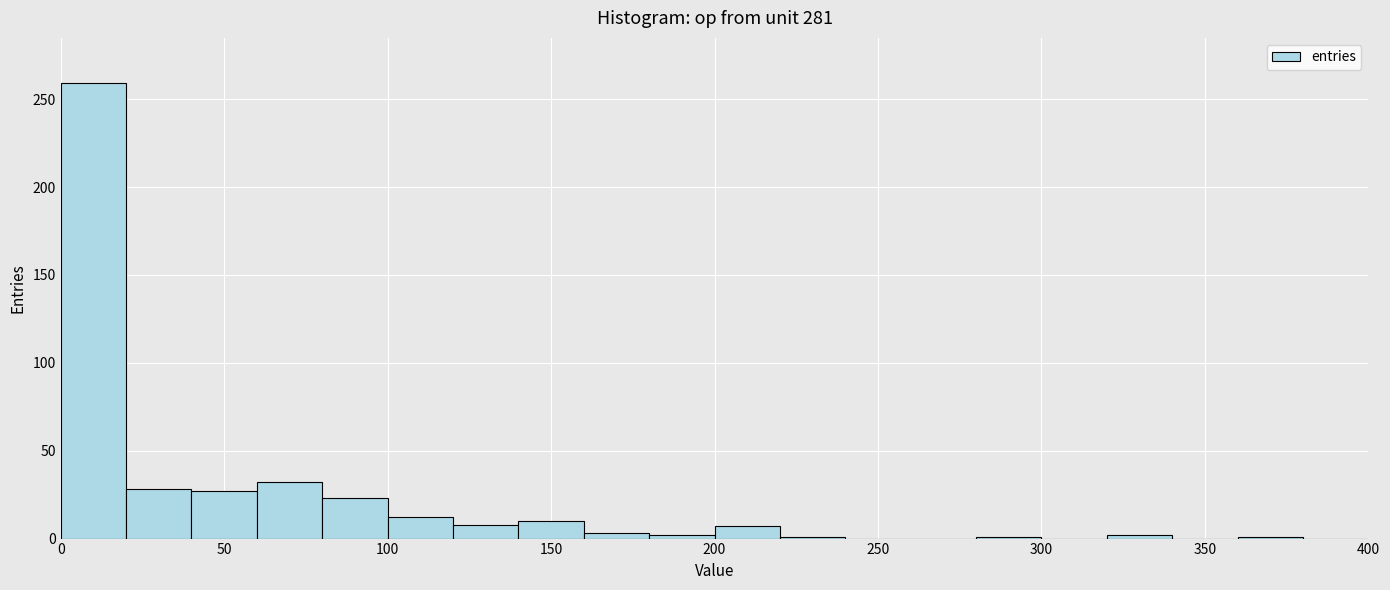

Reading left to right, transcribe this chart: for each bar, give the range it covers on the x-axis and its height. The values are not printed on the chart, so give them approximately, as read against the axis.

0 to 20: 260
20 to 40: 30
40 to 60: 25
60 to 80: 30
80 to 100: 25
100 to 120: 10
120 to 140: 10
140 to 160: 10
160 to 180: under 5
180 to 200: under 5
200 to 220: 5
220 to 240: under 5
240 to 260: 0
260 to 280: 0
280 to 300: under 5
300 to 320: 0
320 to 340: under 5
340 to 360: 0
360 to 380: under 5
380 to 400: 0